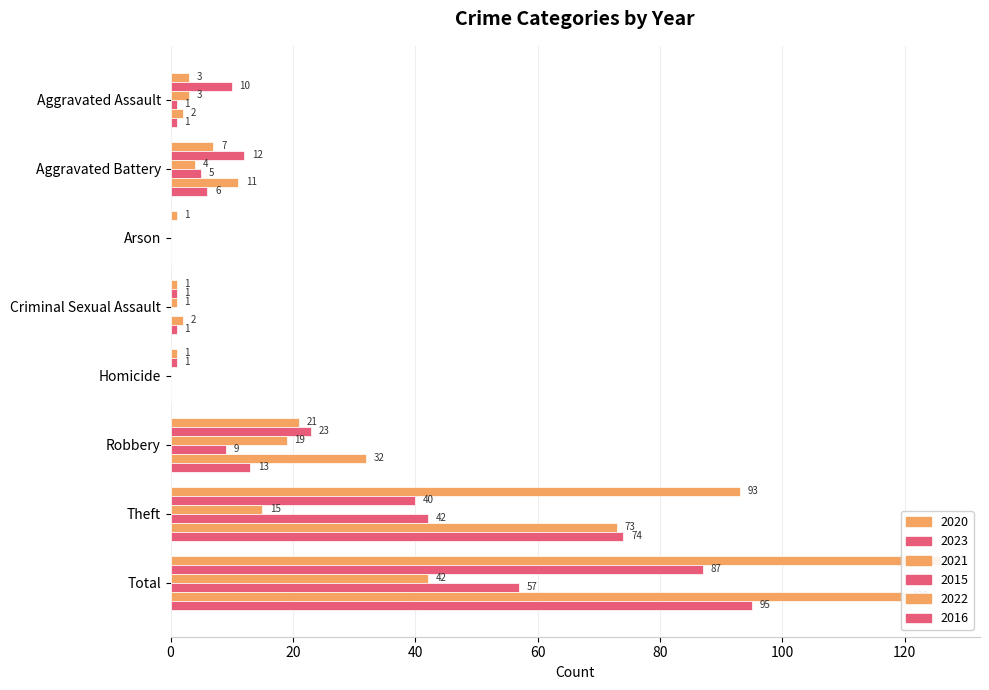

What is the label of the 3rd bar from the right?

Robbery